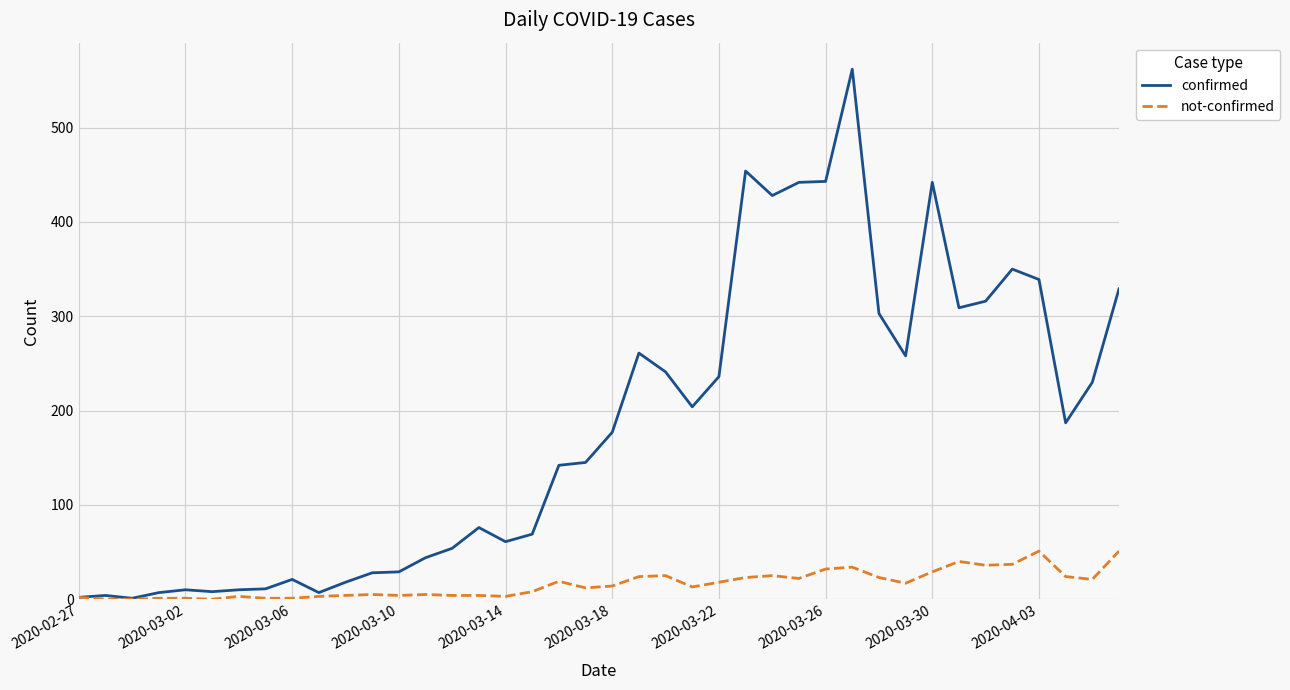

Rank the series by their maximum value, from lowest to highest.

not-confirmed, confirmed